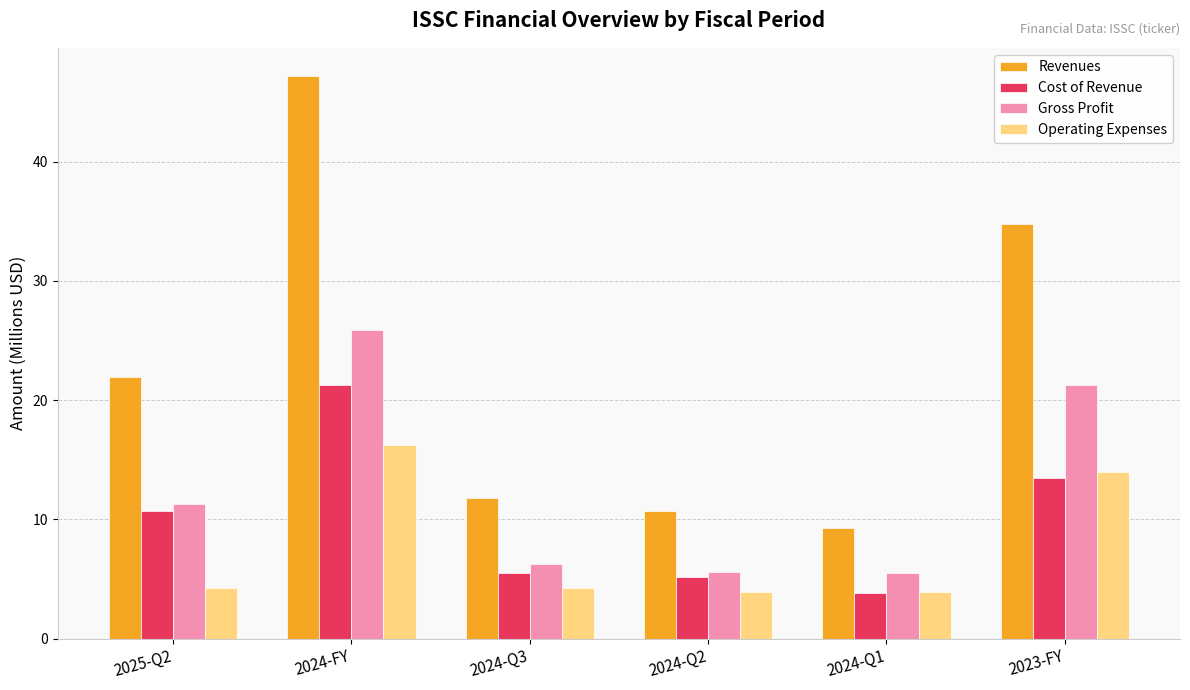

Is it true that Revenues equals 34.8 at 2023-FY?

True